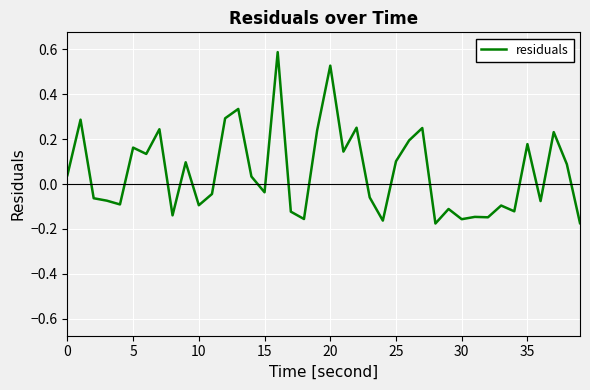

What is the difference between the second highest and minimum values?

0.7